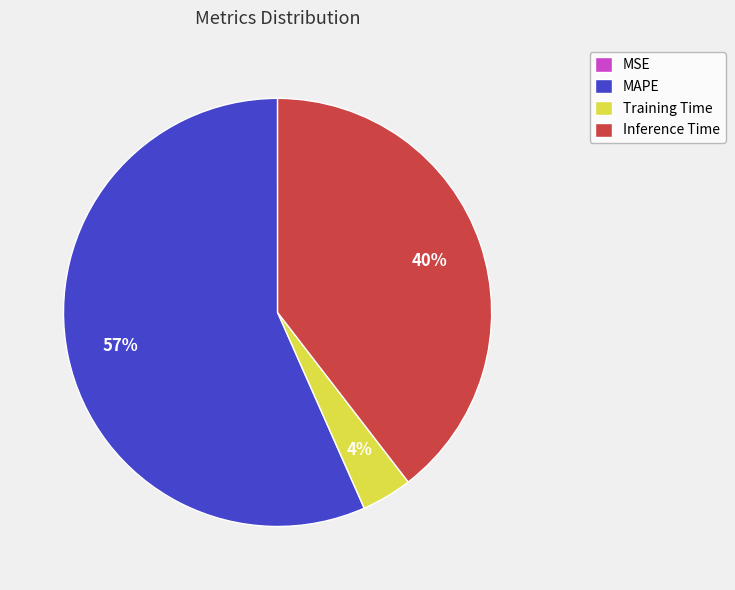

Between Inference Time and Training Time, which is larger?

Inference Time